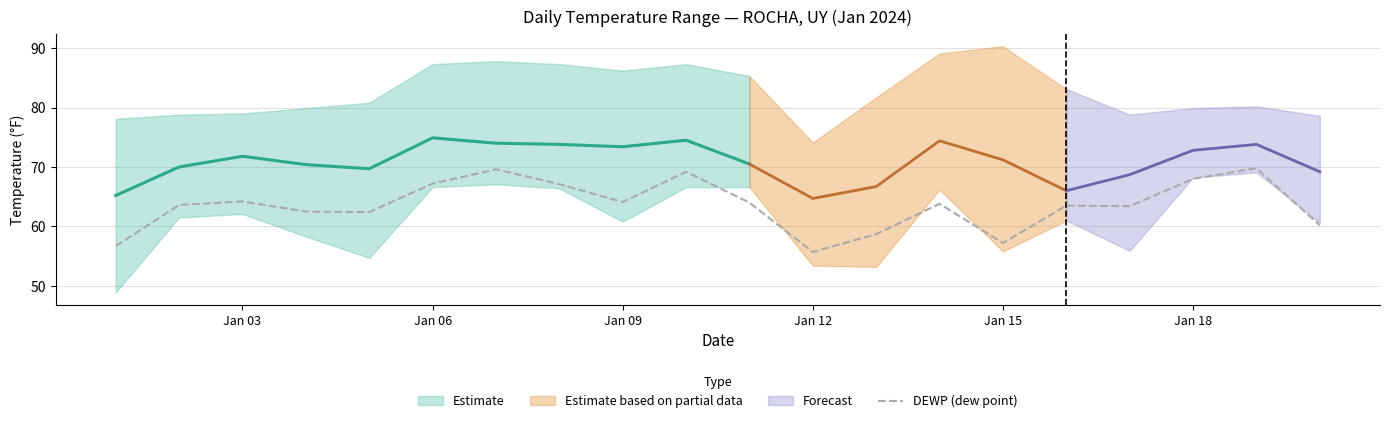

Is this an area chart (filled region under the line)?

No